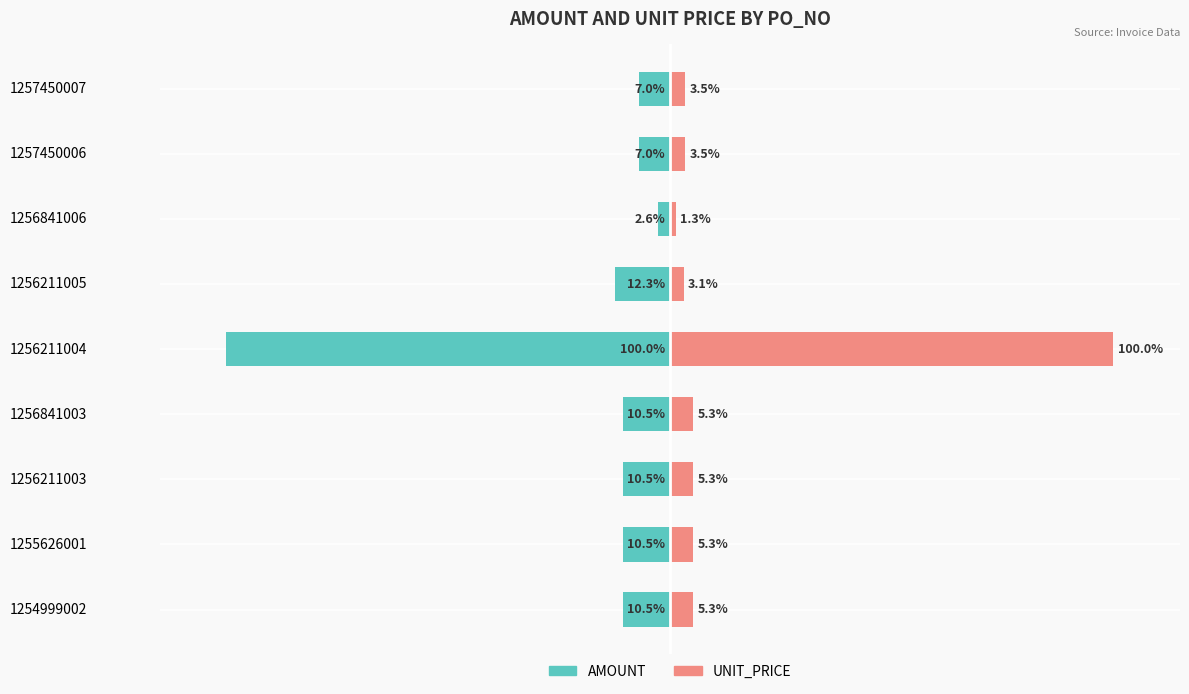

What is the difference between the maximum and minimum values in the UNIT_PRICE series?

98.7